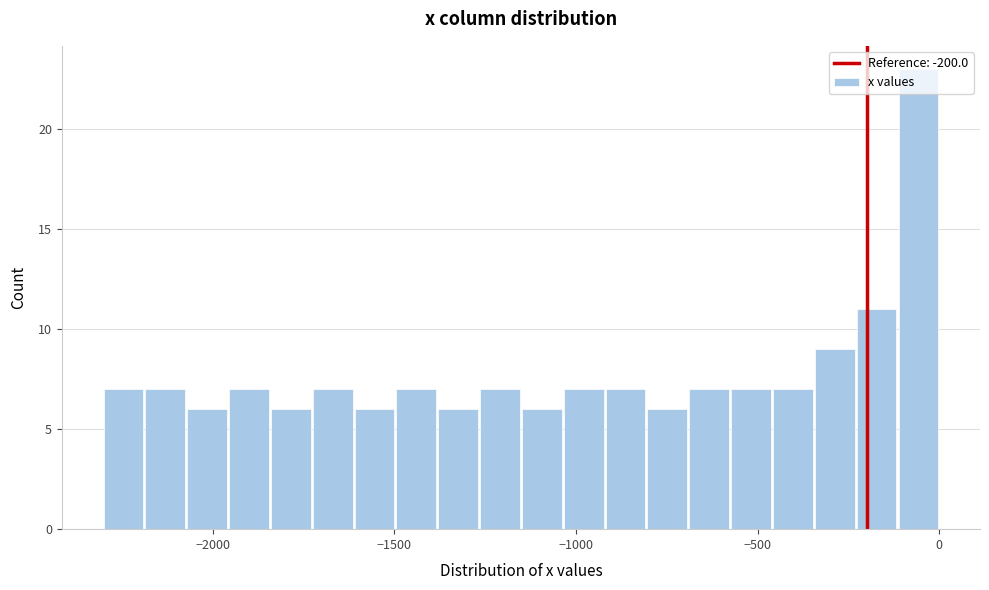

Around what value on the x-axis is the tallest bar? Give the approximate position of its centre, as read against the axis.

-50